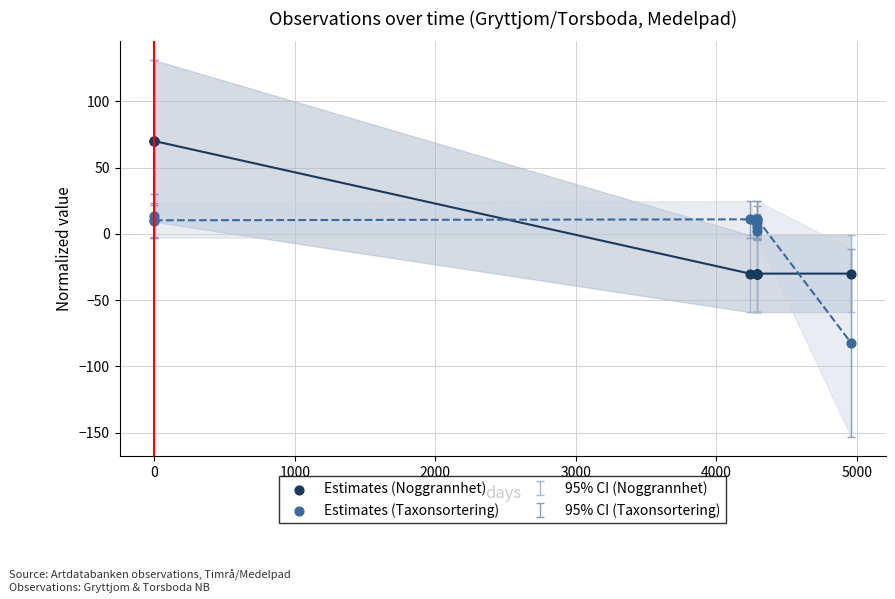

Which series has the widest spread of Y values?

Estimates (Noggrannhet)